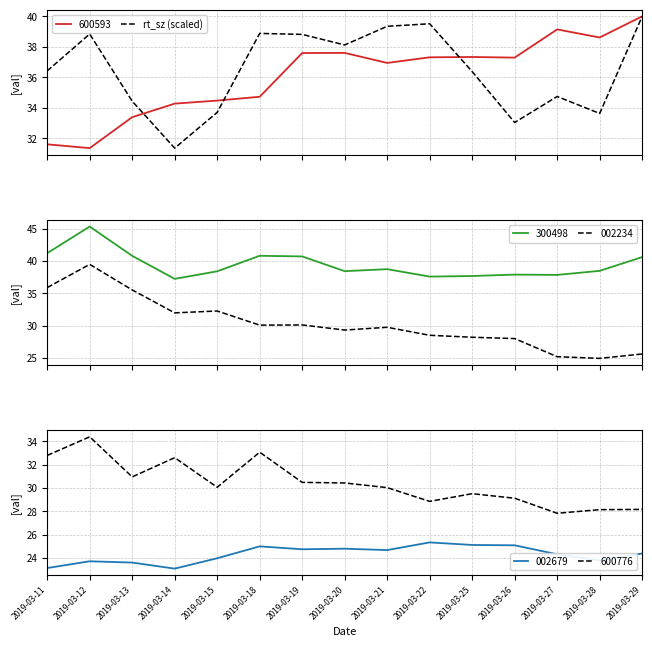

Is this an area chart (filled region under the line)?

No